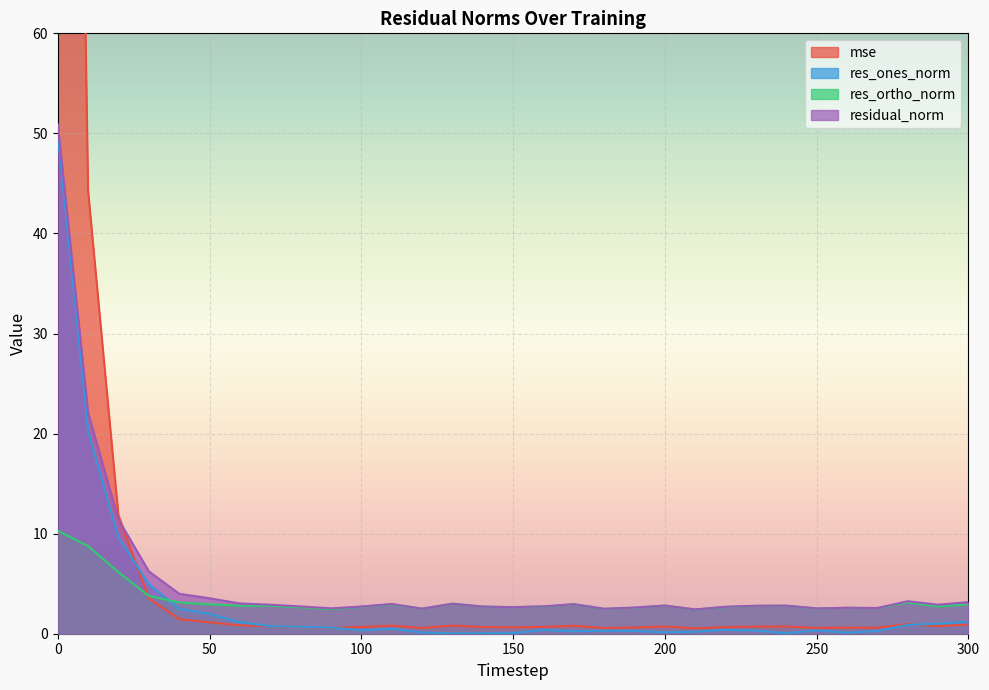

Reading left to right, extract all data points from this chart.

mse: 0=235.5	10=44.3	20=11.8	30=3.5	40=1.4	50=1.1	60=0.8	70=0.8	80=0.7	90=0.6	100=0.7	110=0.8	120=0.6	130=0.8	140=0.7	150=0.6	160=0.7	170=0.8	180=0.6	190=0.6	200=0.7	210=0.5	220=0.7	230=0.7	240=0.7	250=0.6	260=0.6	270=0.6	280=1.0	290=0.8	300=0.9
res_ones_norm: 0=49.8	10=20.3	20=9.6	30=5.0	40=2.5	50=2.0	60=1.2	70=0.8	80=0.7	90=0.6	100=0.3	110=0.5	120=0.1	130=0.0	140=0.0	150=0.1	160=0.4	170=0.2	180=0.3	190=0.3	200=0.1	210=0.2	220=0.4	230=0.3	240=0.0	250=0.3	260=0.1	270=0.3	280=0.9	290=1.0	300=1.2
res_ortho_norm: 0=10.3	10=8.8	20=6.1	30=3.8	40=3.1	50=2.9	60=2.8	70=2.8	80=2.6	90=2.5	100=2.7	110=2.9	120=2.5	130=3.0	140=2.7	150=2.7	160=2.7	170=2.9	180=2.5	190=2.6	200=2.8	210=2.4	220=2.7	230=2.8	240=2.8	250=2.5	260=2.6	270=2.6	280=3.1	290=2.7	300=2.9
residual_norm: 0=50.9	10=22.1	20=11.4	30=6.2	40=4.0	50=3.5	60=3.0	70=2.9	80=2.7	90=2.5	100=2.7	110=3.0	120=2.5	130=3.0	140=2.7	150=2.7	160=2.7	170=3.0	180=2.5	190=2.6	200=2.8	210=2.4	220=2.7	230=2.8	240=2.8	250=2.5	260=2.6	270=2.6	280=3.2	290=2.9	300=3.2